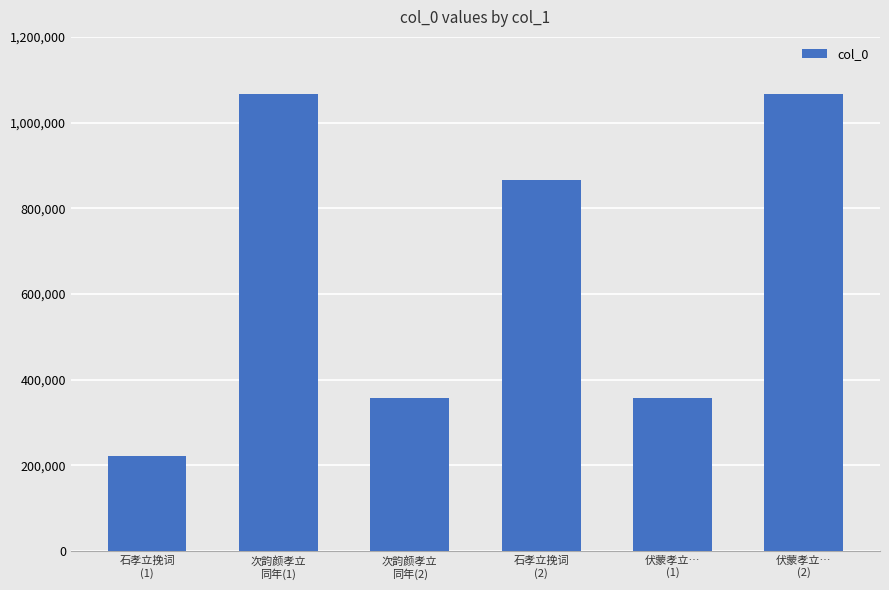

What is the ratio of the value at 石孝立挽词
(2) to the value at 伏蒙孝立…
(2)?

0.8